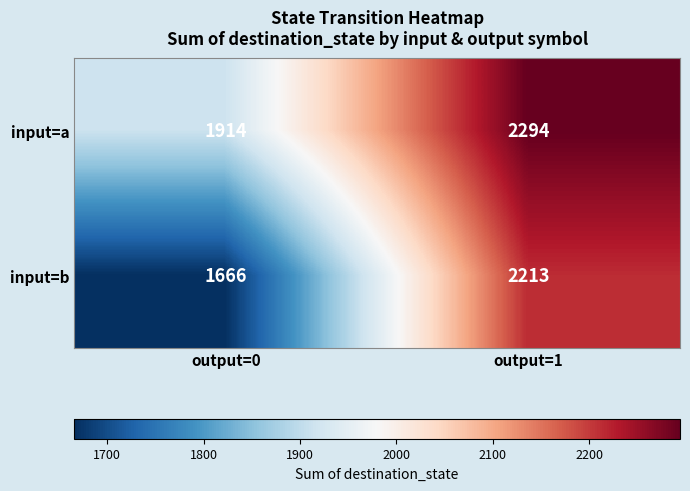

How many data points in input=b are less than 2213?

1